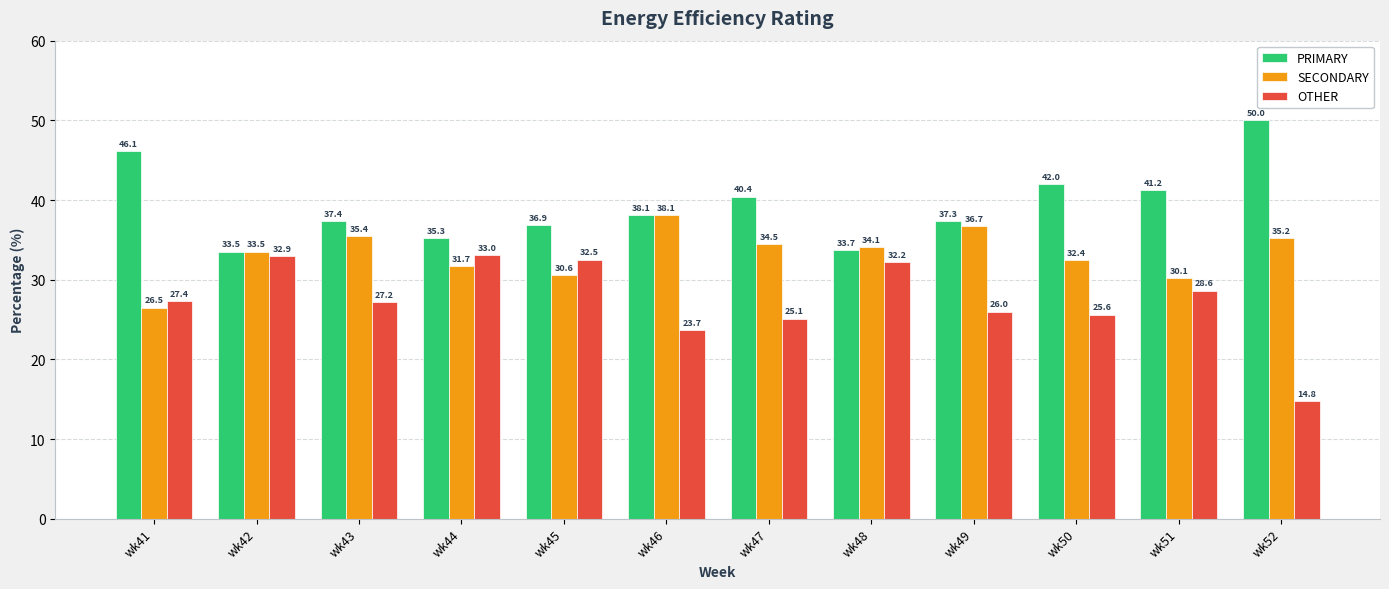

How many bars are there in total?

36